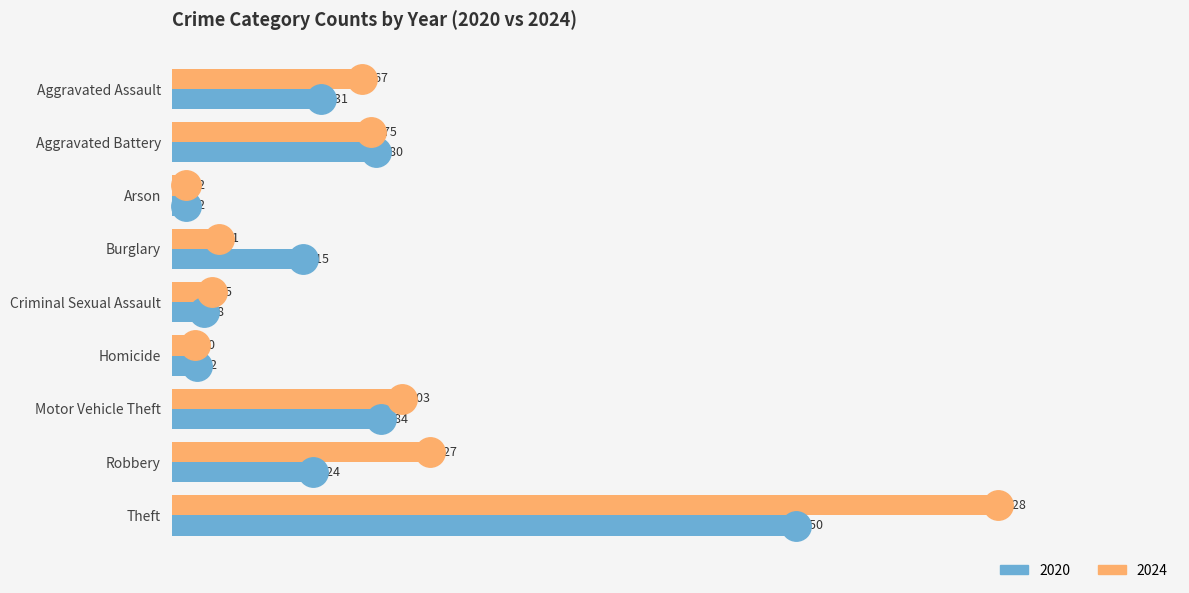

Which series has the largest total across all categories?

2024